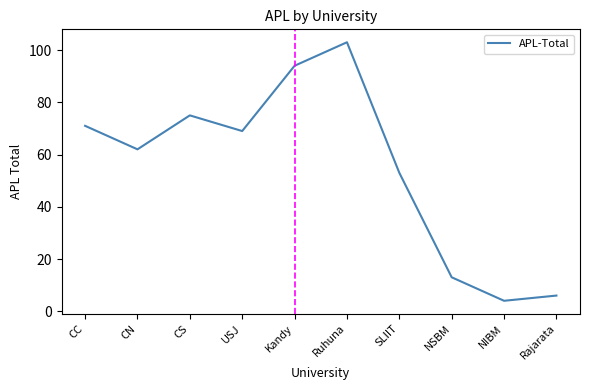

What position from the right is Ruhuna?

5